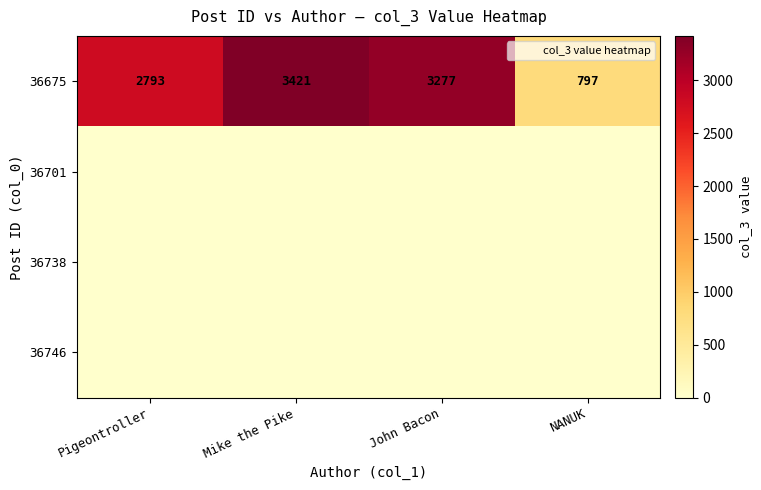

What is the total value across all series at Mike the Pike?

3421